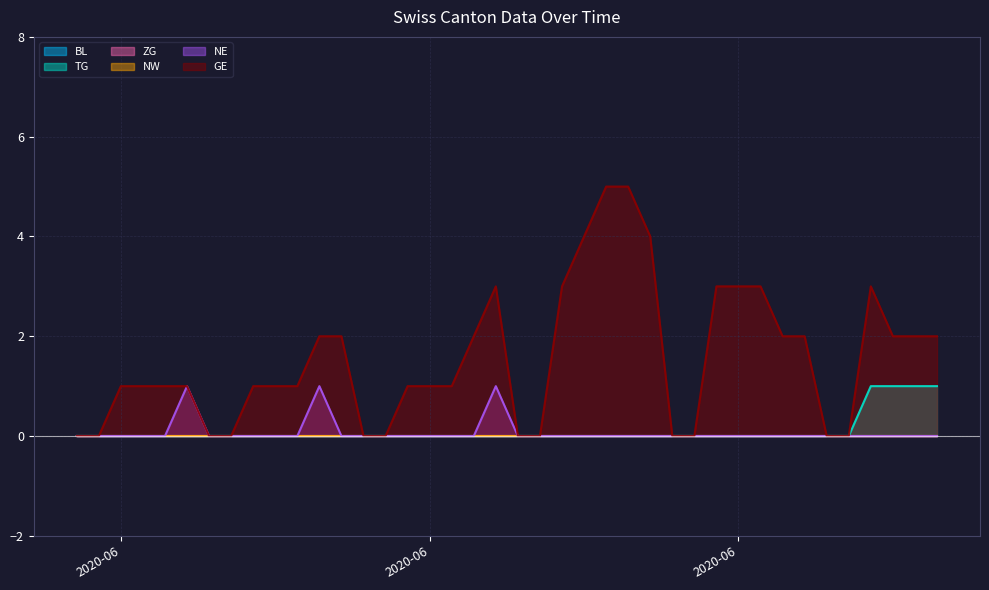

The GE series shows 2 at 2020-06-13. True or false?

False